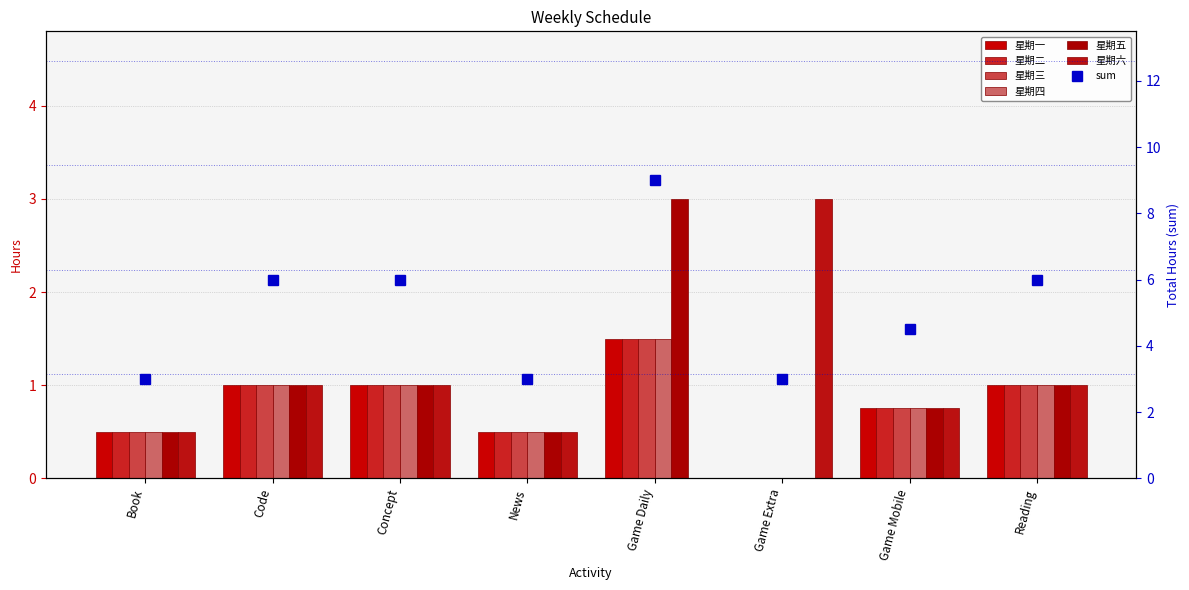

What value does the 星期三 series have at News?

0.5